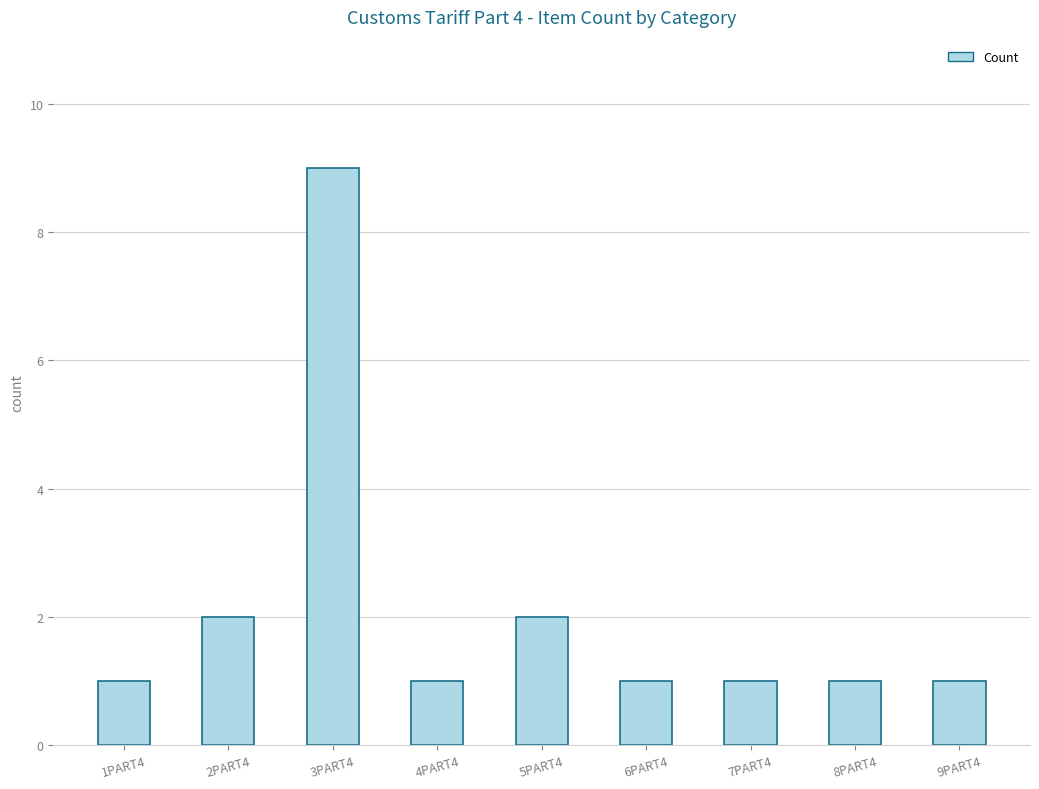

Which label corresponds to the largest value in the chart?

3PART4